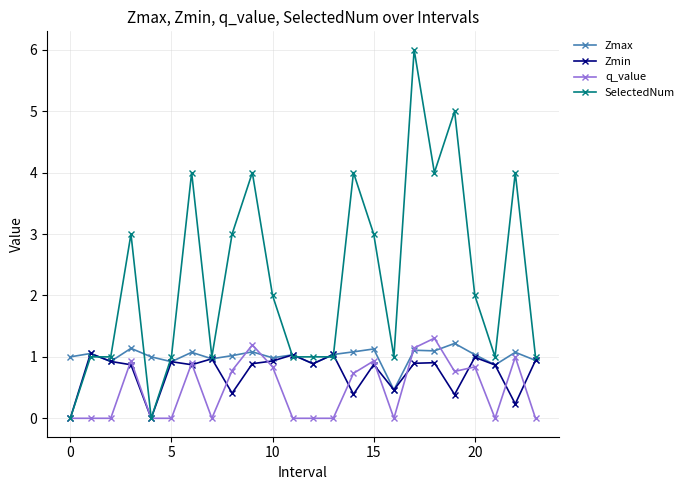

Which series has the largest total across all categories?

SelectedNum